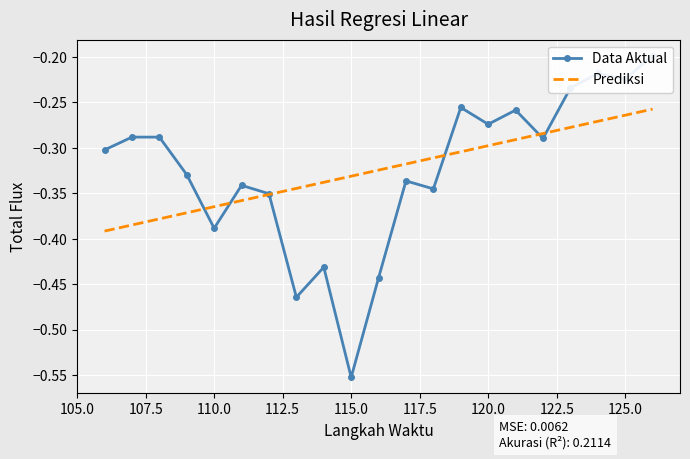

True or false: Prediksi and Data Aktual cross at least once.

True